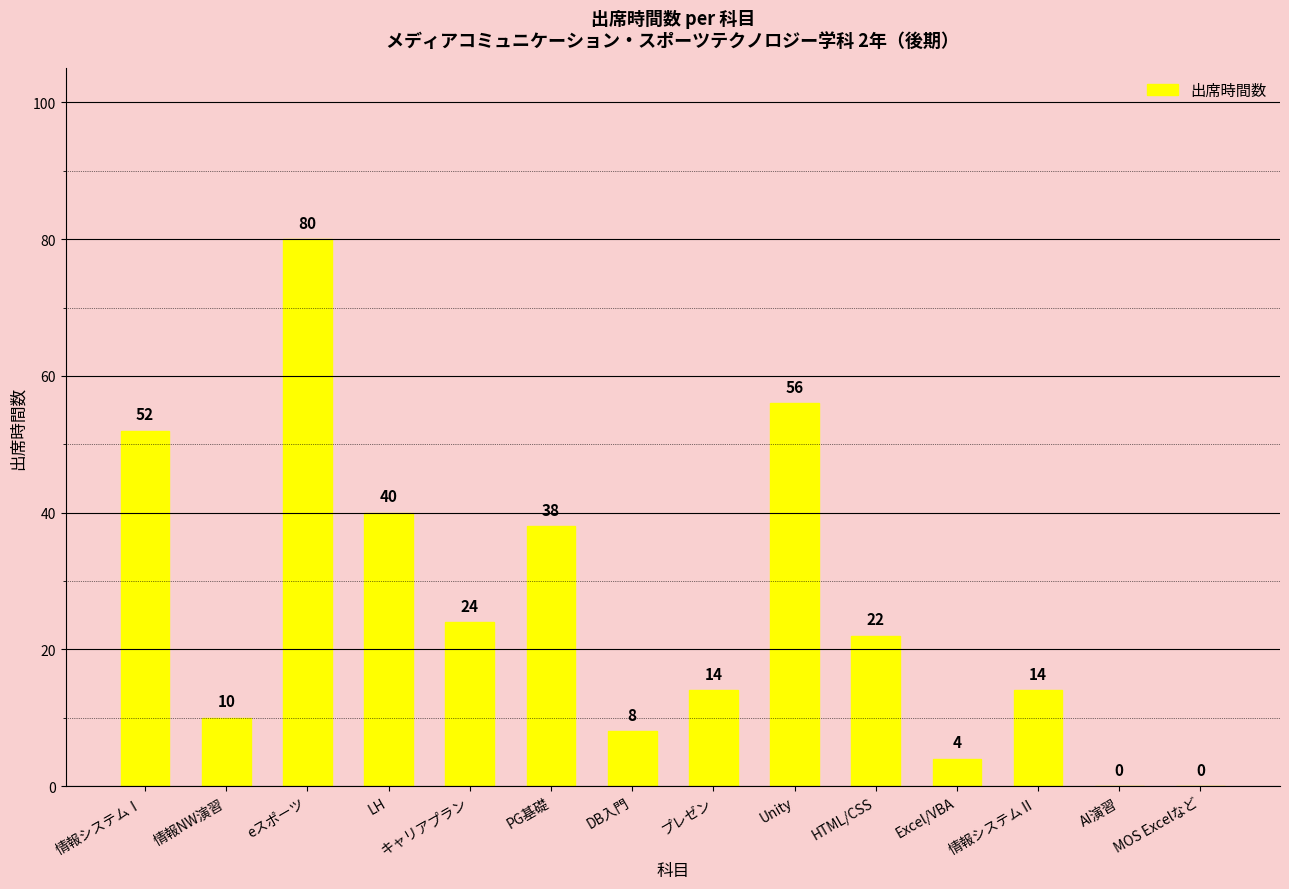

How many categories are shown in the chart?

14